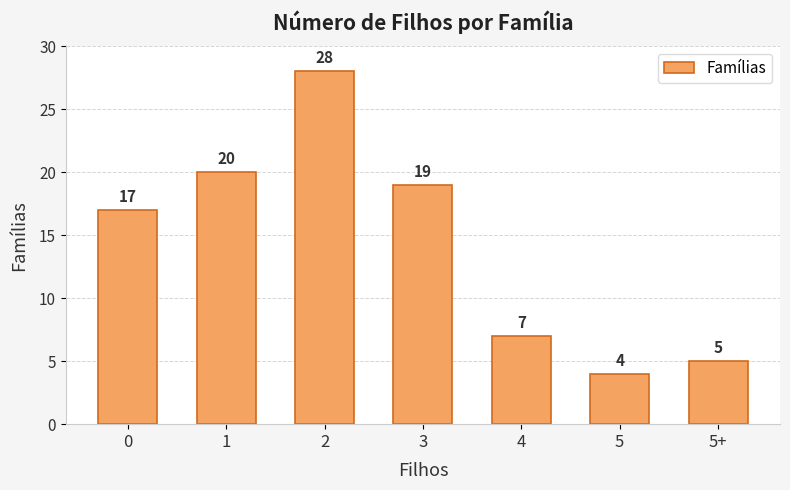

What is the label of the 4th bar from the right?

3